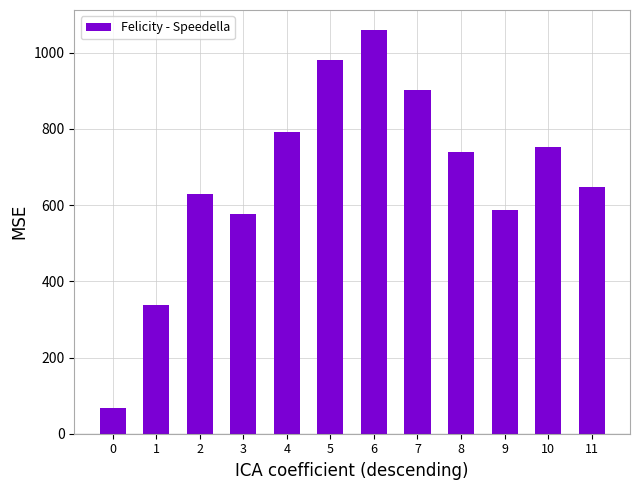

Reading left to right, what are all the values shown in this chart?

0=67	1=338	2=628	3=577	4=792	5=980	6=1059	7=903	8=738	9=588	10=752	11=647